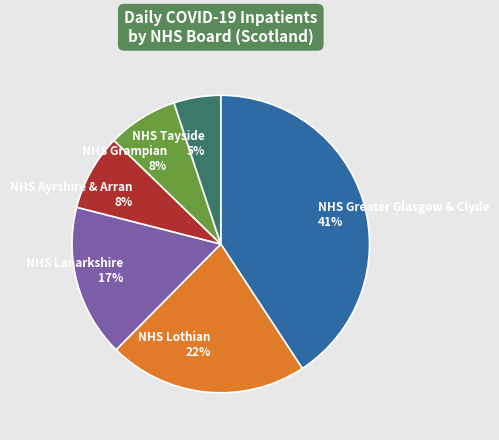

Which slice is the smallest?

NHS Tayside